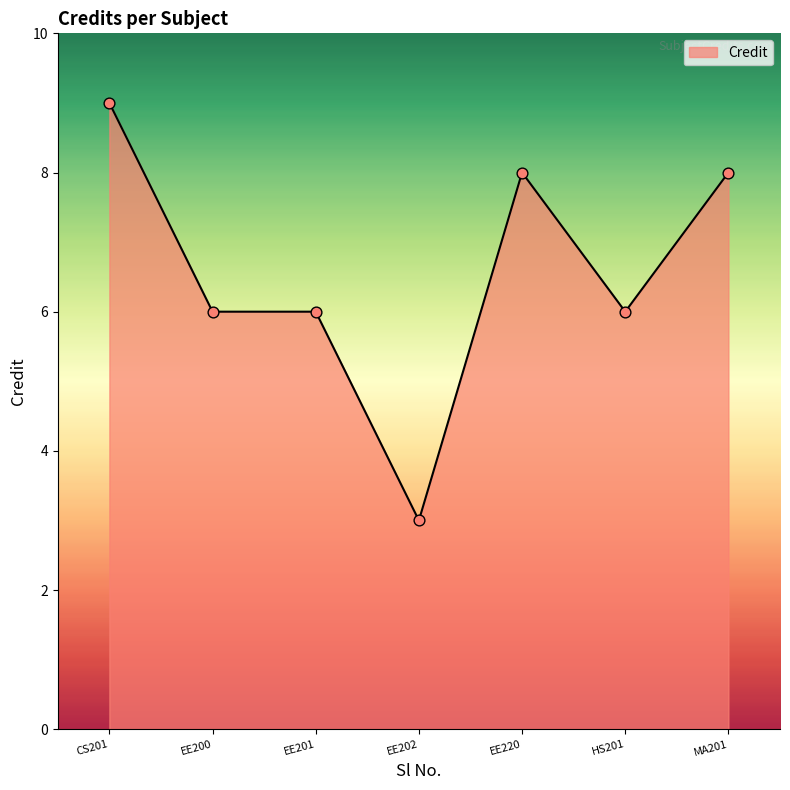

What is the ratio of the value at EE202 to the value at EE201?

0.5